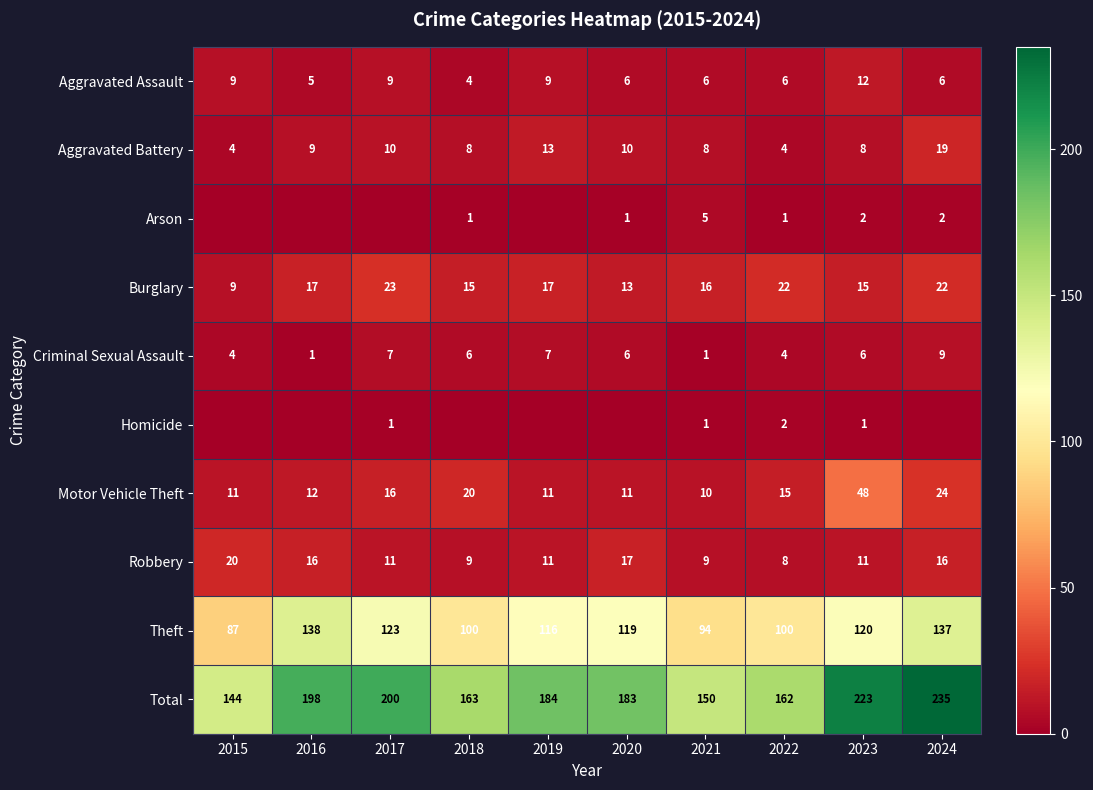

The value of Theft at 2023 is 162. True or false?

False